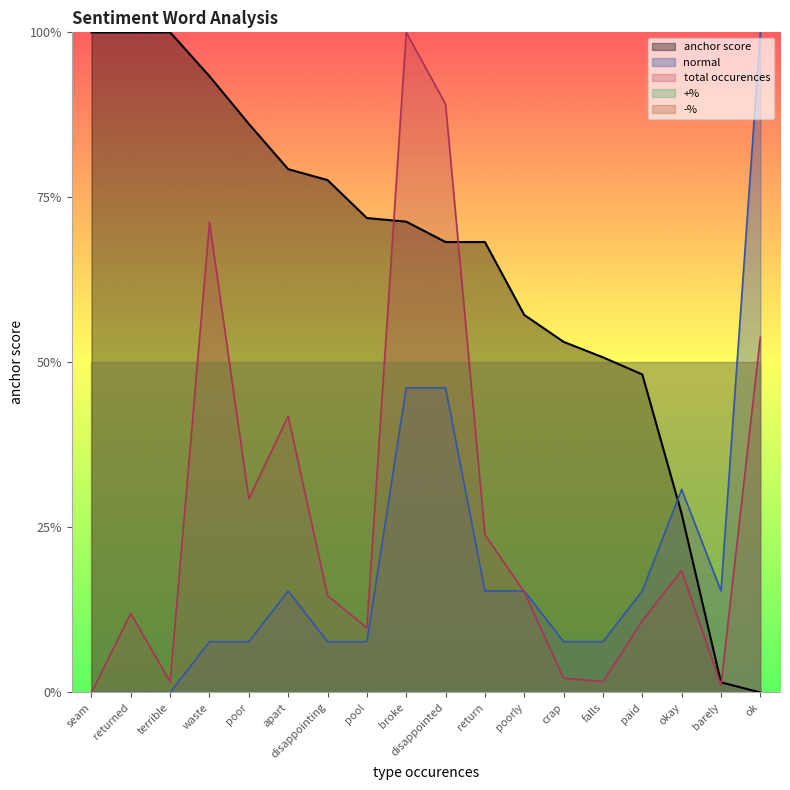

Does the chart display data point markers on the line(s)?

No